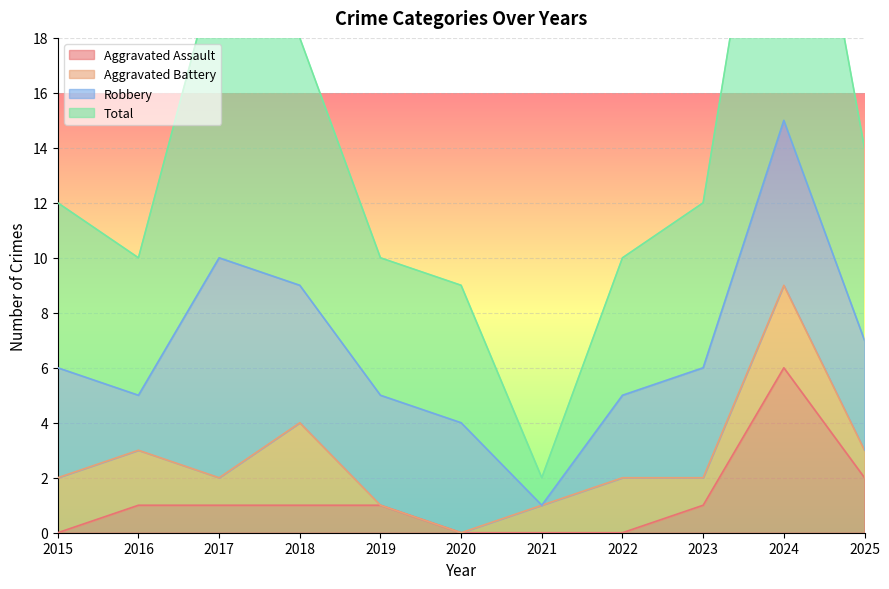

What is the approximate value of Aggravated Assault at 2019?

1